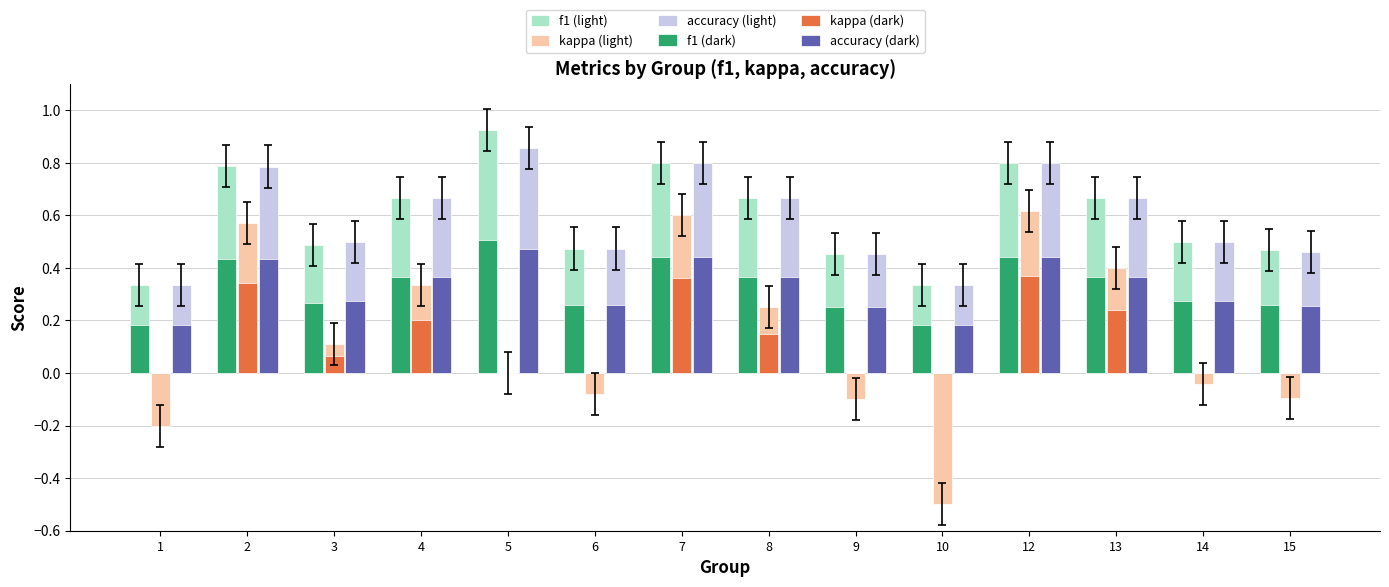

What is the total value across all series at 2?

3.4